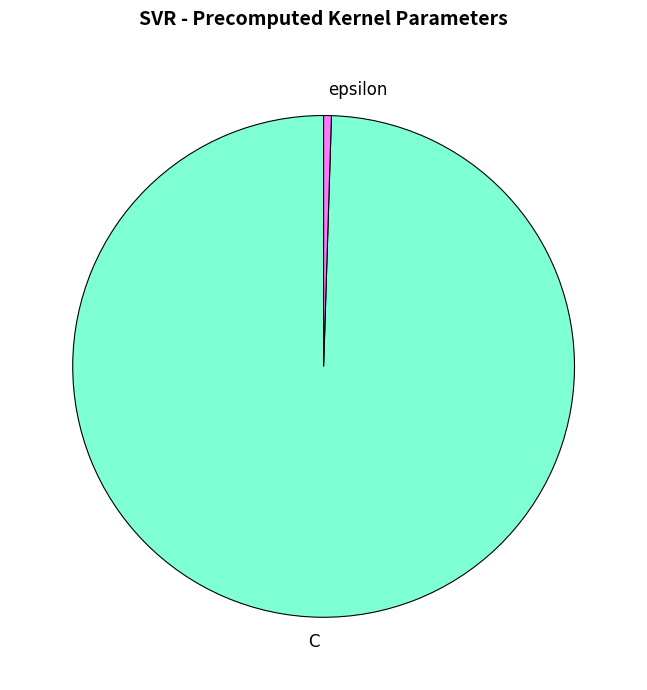

Which has a higher value, C or epsilon?

C